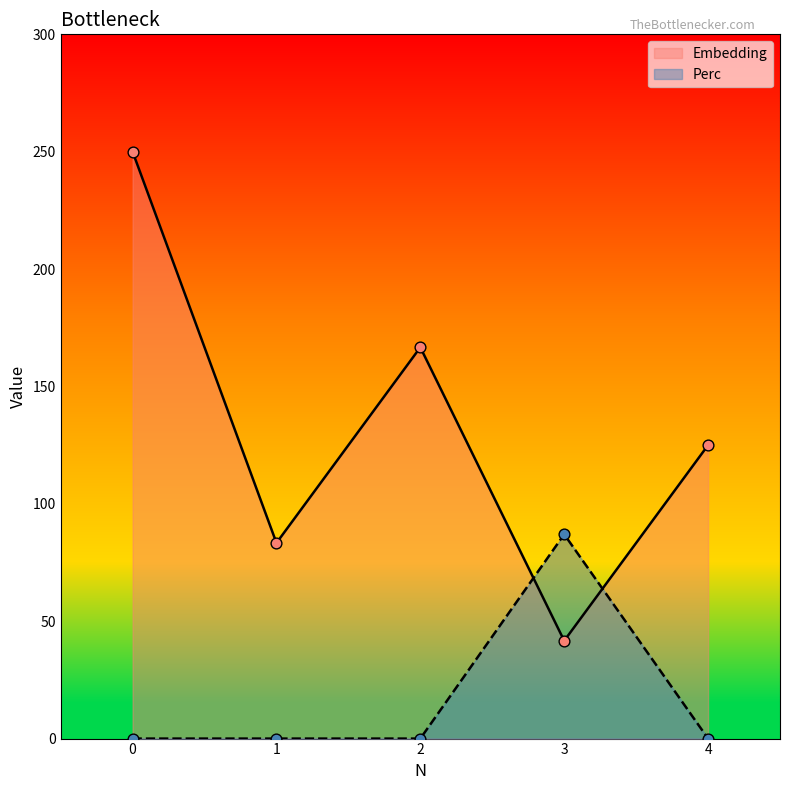

Which series contains the highest Y value?

Embedding